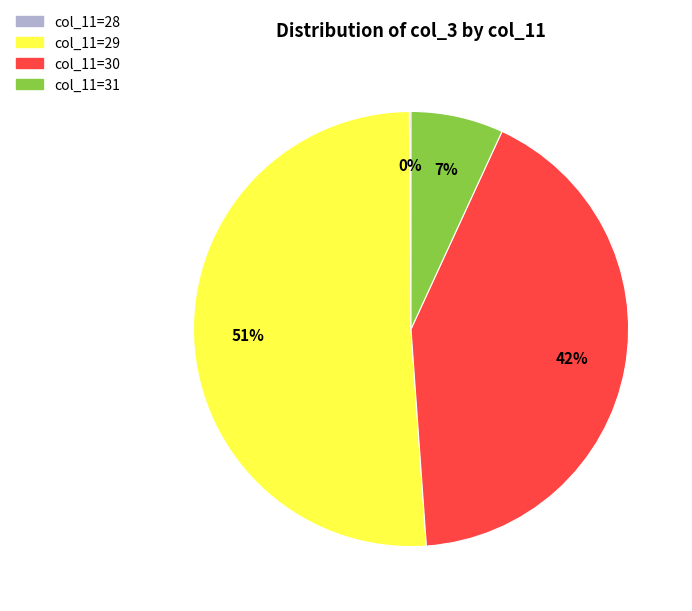

Do col_11=31 and col_11=29 together represent more than half of the pie?

Yes